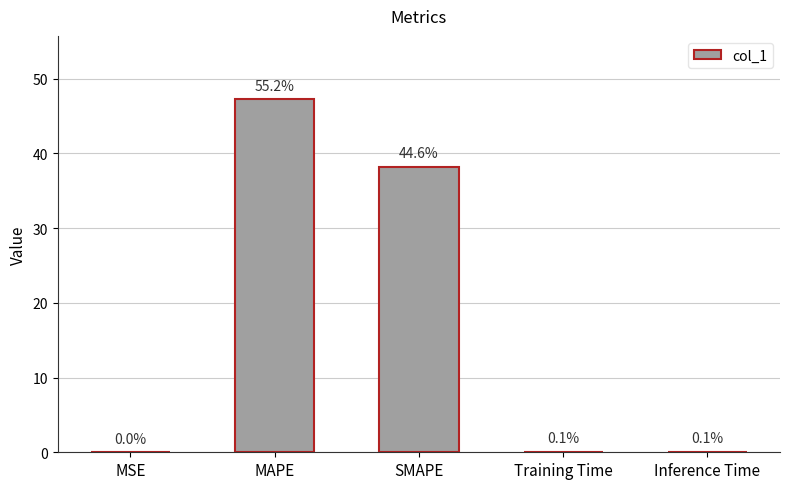

Between SMAPE and MAPE, which is larger?

MAPE